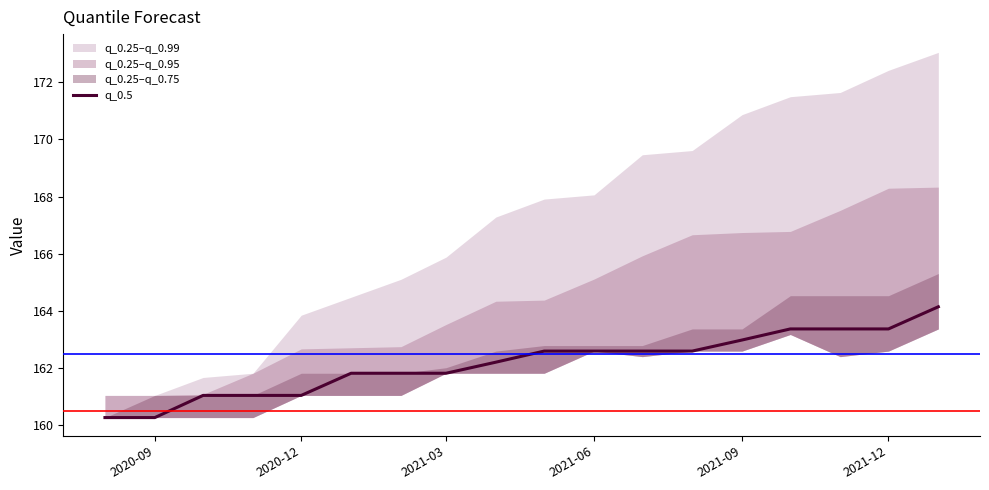

The value of q_0.5 at 2020-12 is 161.1. True or false?

True